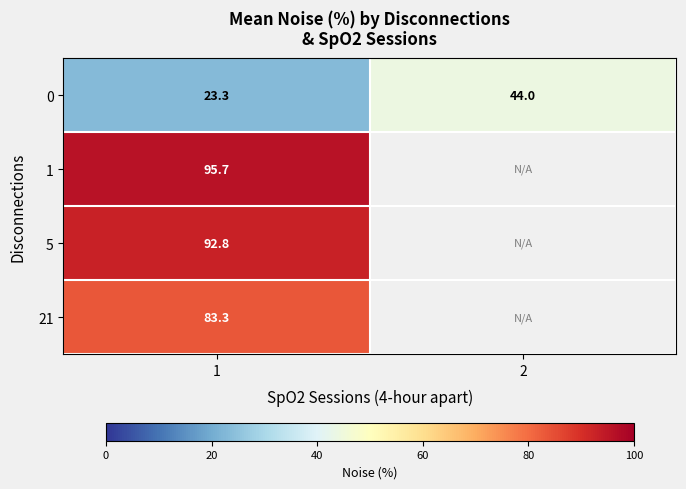

Is the value of 21 at 1 greater than the value of 0 at 1?

Yes